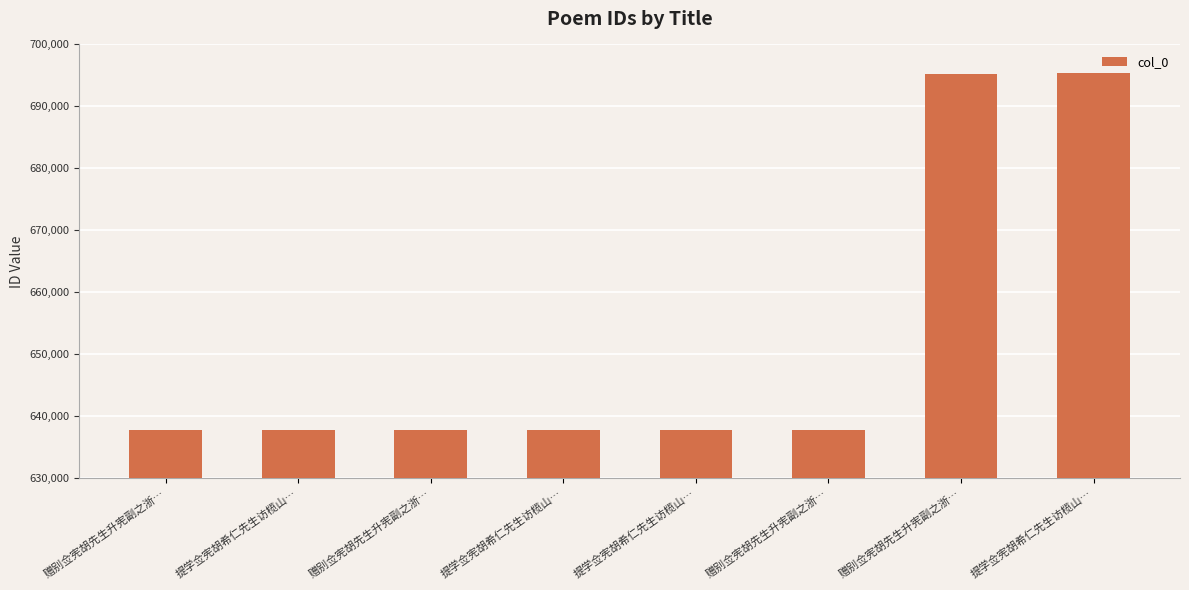

Reading left to right, list all the values displayed in this chart.

赠别佥宪胡先生升宪副之浙…=637811	提学佥宪胡希仁先生访榄山…=637808	赠别佥宪胡先生升宪副之浙…=637810	提学佥宪胡希仁先生访榄山…=637807	提学佥宪胡希仁先生访榄山…=637806	赠别佥宪胡先生升宪副之浙…=637812	赠别佥宪胡先生升宪副之浙…=695205	提学佥宪胡希仁先生访榄山…=695345